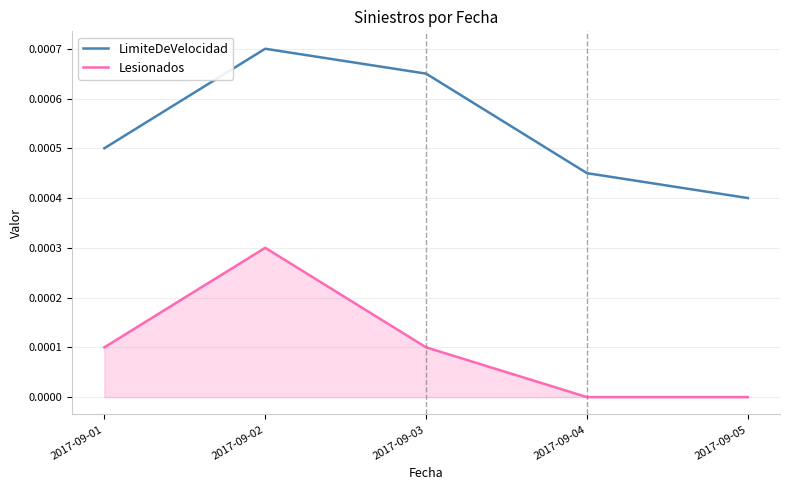

True or false: LimiteDeVelocidad and Lesionados cross at least once.

False